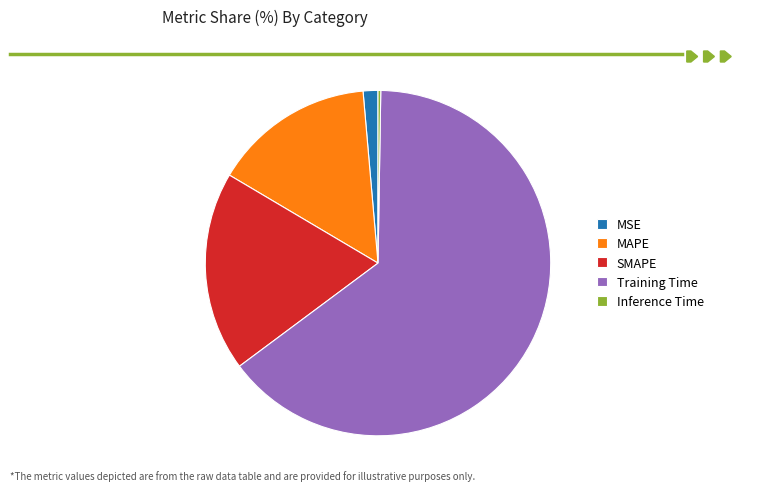

Is the sum of MSE and Training Time greater than half?

Yes